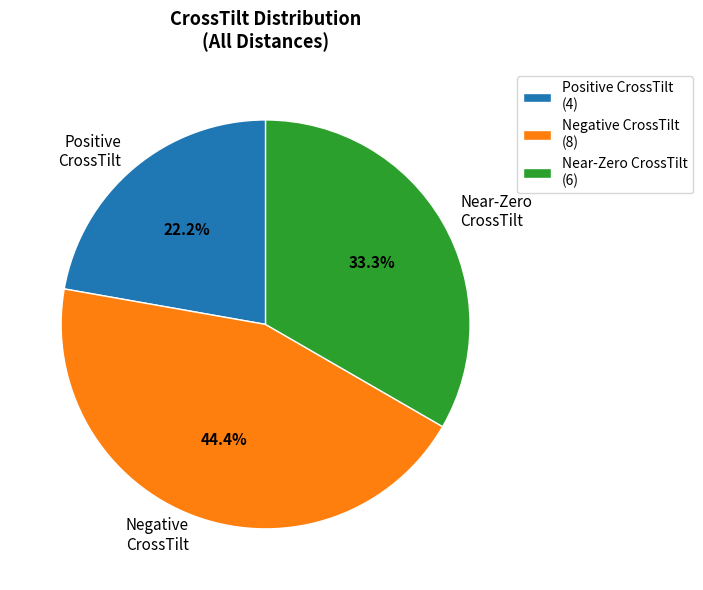

Does Positive CrossTilt account for over 50% of the chart?

No